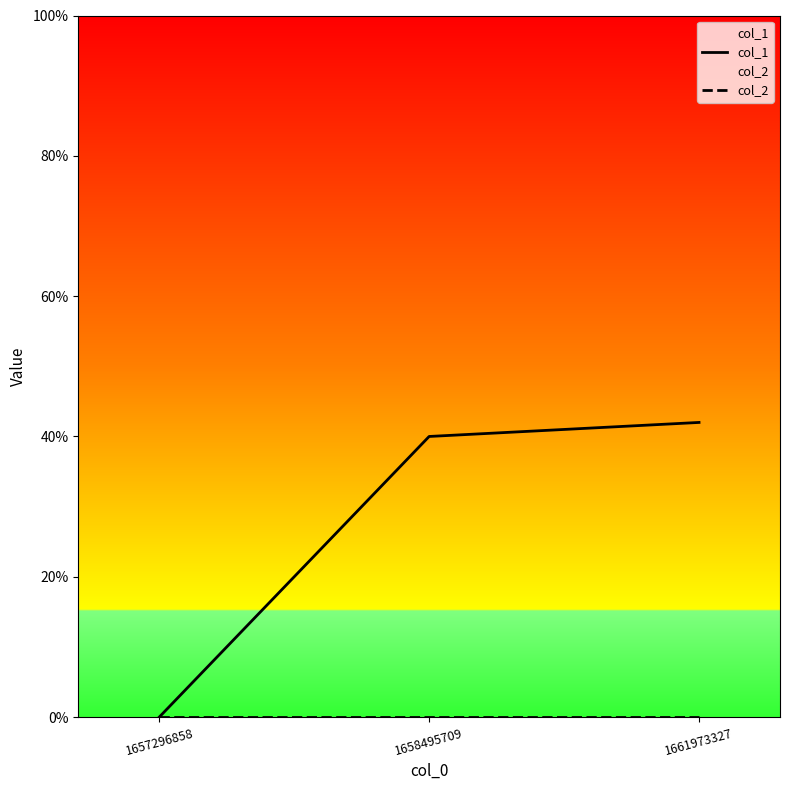

At which category is the sum across all series the highest?

1661973327